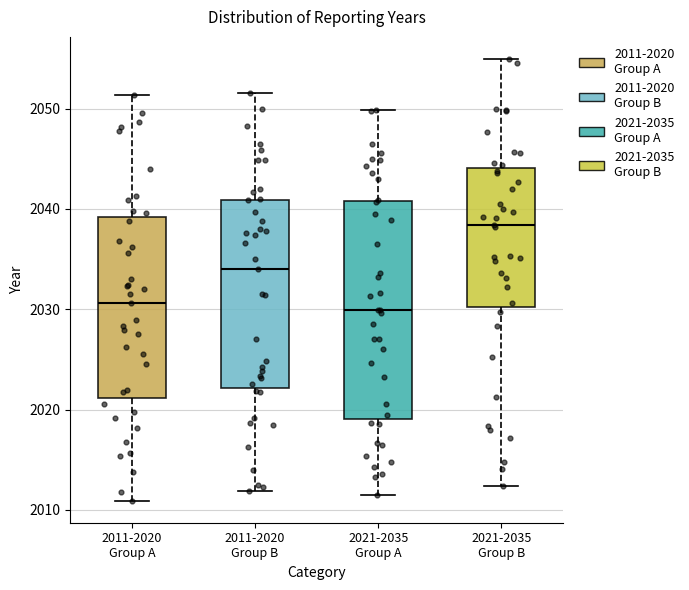

Where does the median line of the box for 2011-2020 Group A sit on the y-axis? The values are not printed on the chart, so give them approximately, as read against the axis.

2031